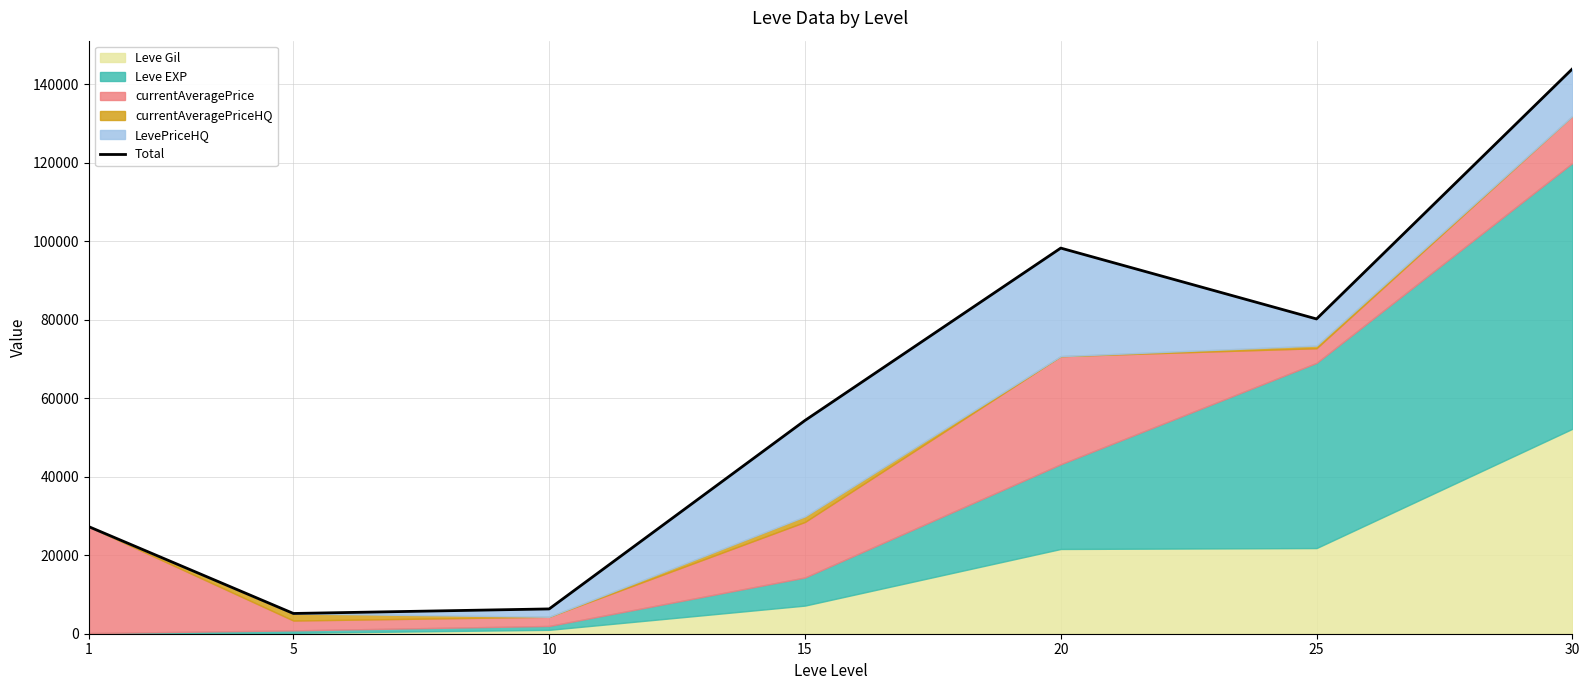

Where does the data first go above 54352?

20